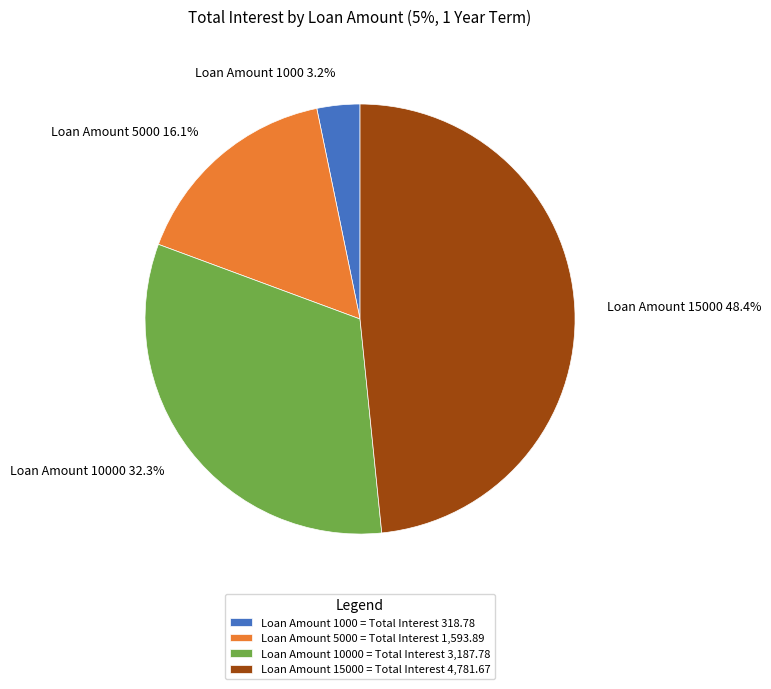

What portion of the pie excludes Loan Amount 5000 = Total Interest 1,593.89?

83.9%